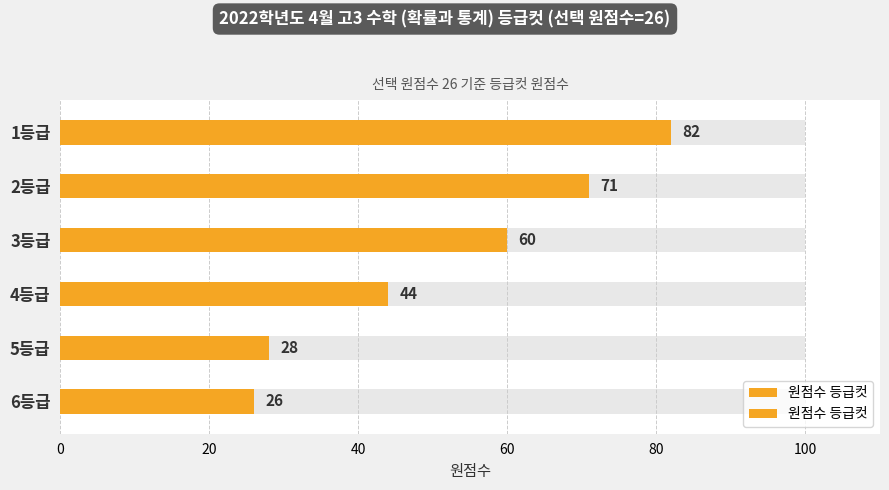

What is the average value?

52